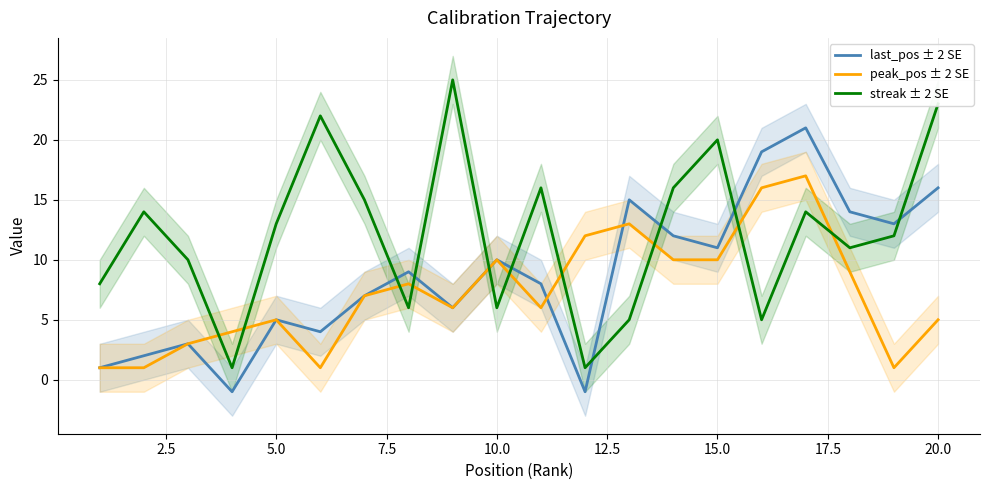

What is the value of the streak ± 2 SE point at the 20th from the left?

23